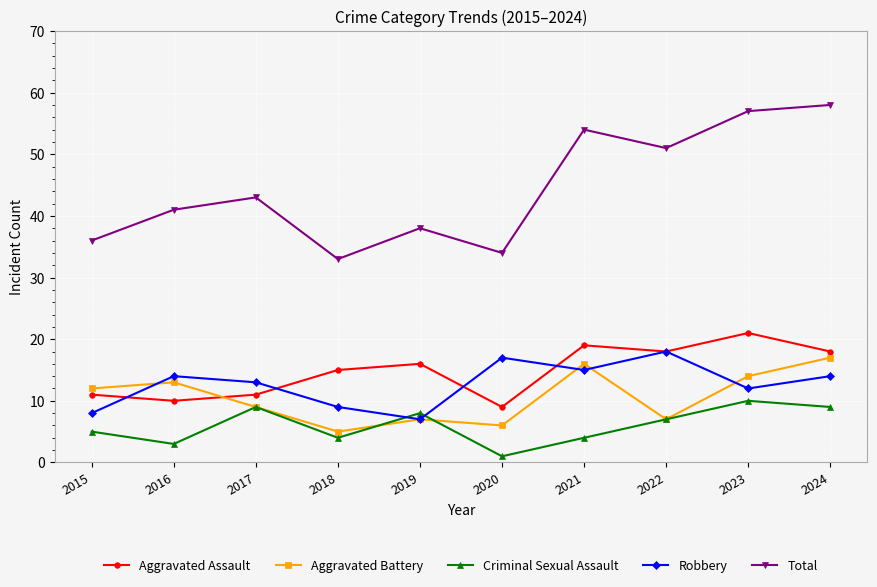

At how many categories does at least one series exceed 23?

10